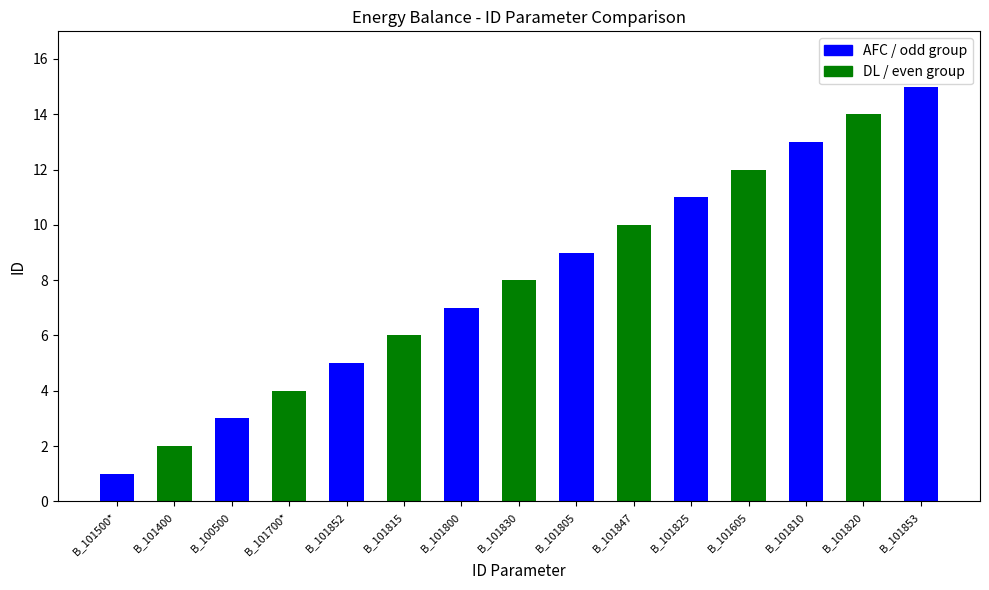

Reading left to right, transcribe all the data shown in this chart.

1	2	3	4	5	6	7	8	9	10	11	12	13	14	15